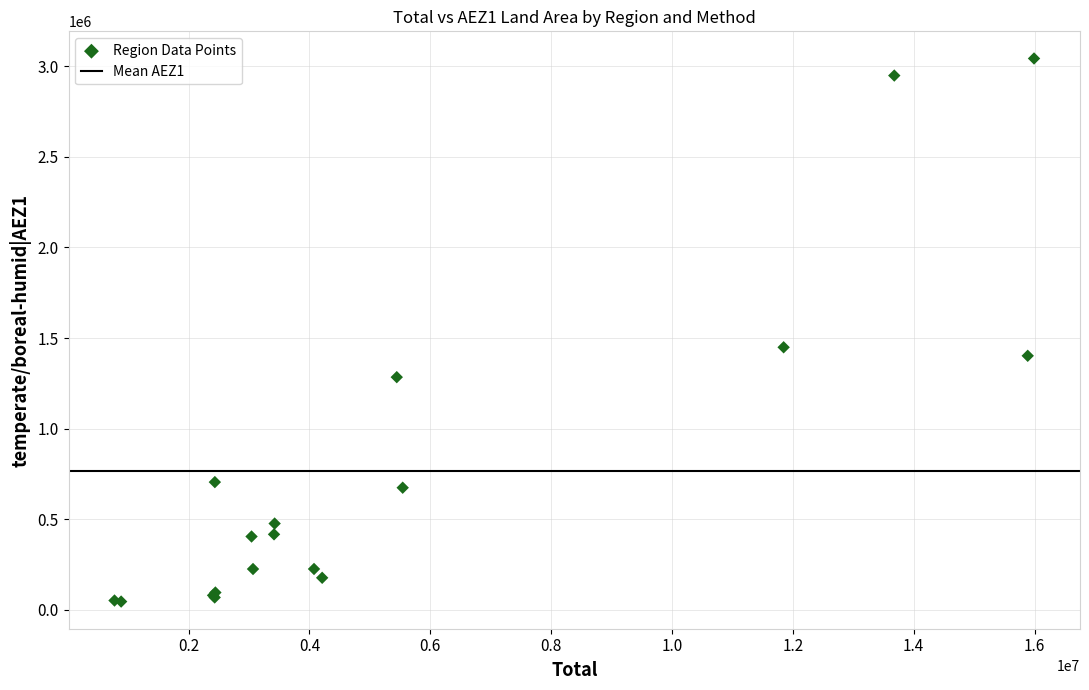

What Y value in the scatter plot is closest to 1544351?

1449107